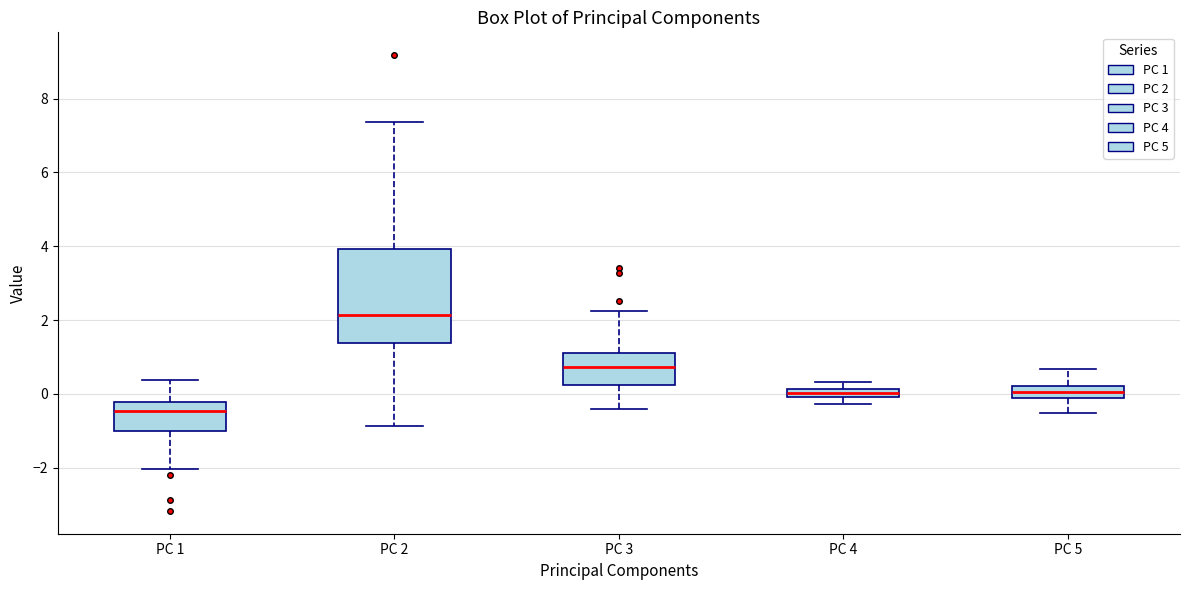

Where does the upper whisker of the box for PC 1 end on the y-axis? The values are not printed on the chart, so give them approximately, as read against the axis.

0.4